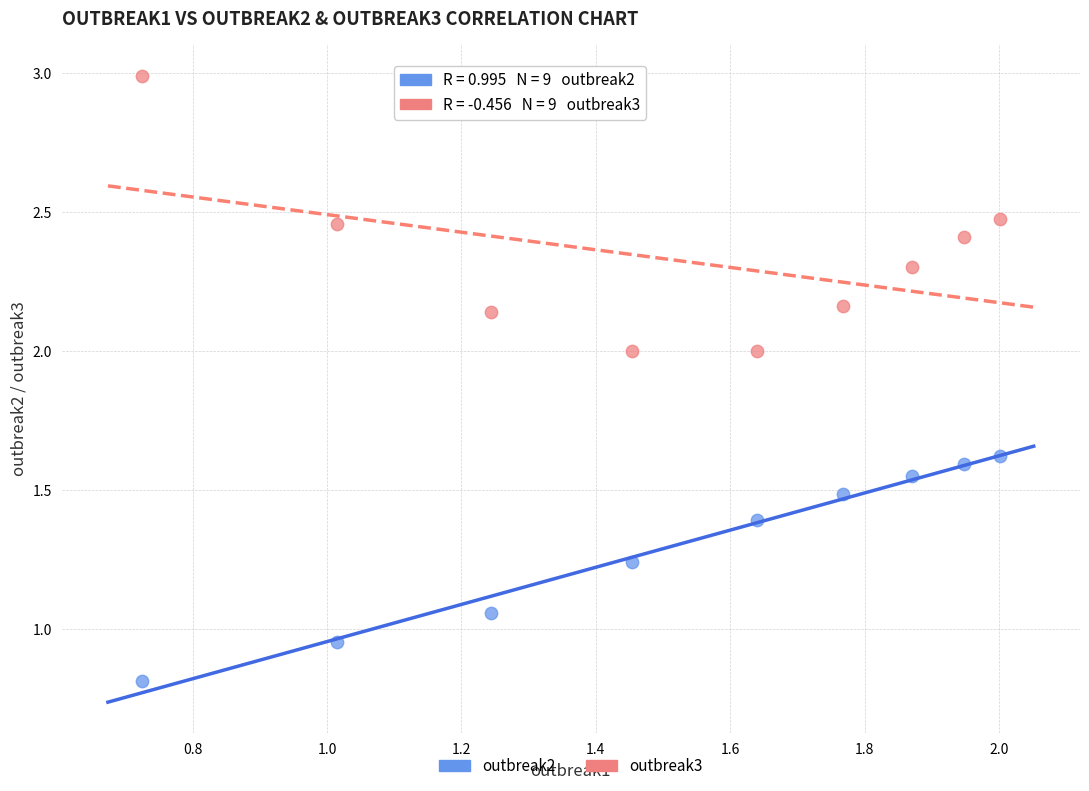

Across all data points, what is the range of X values (max minus min)?

1.3